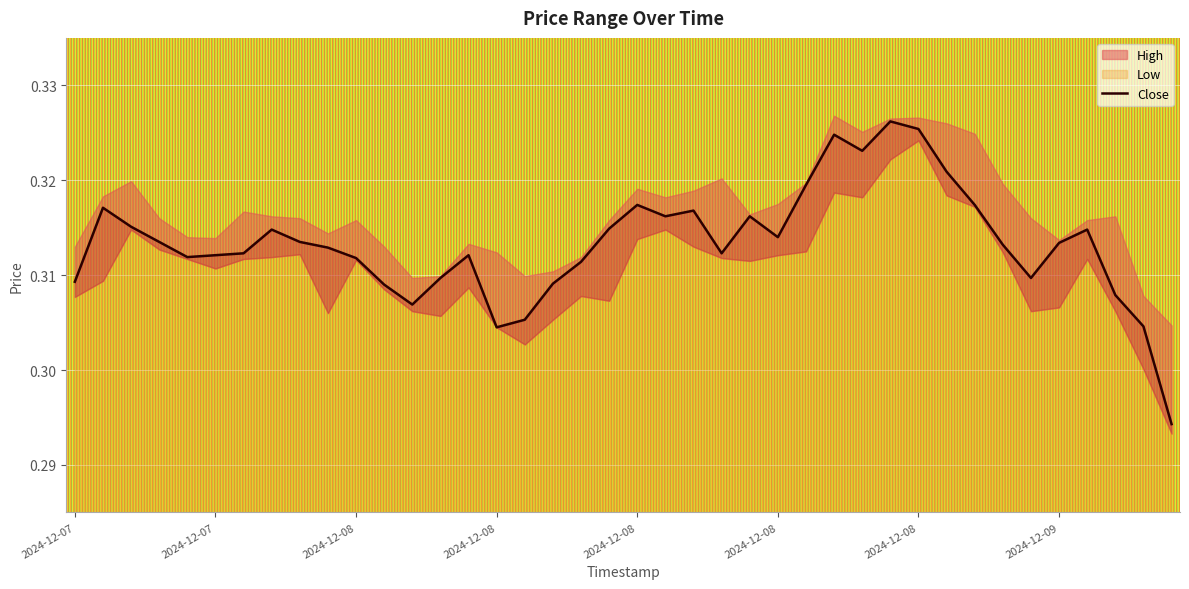

What is the average value?

0.3